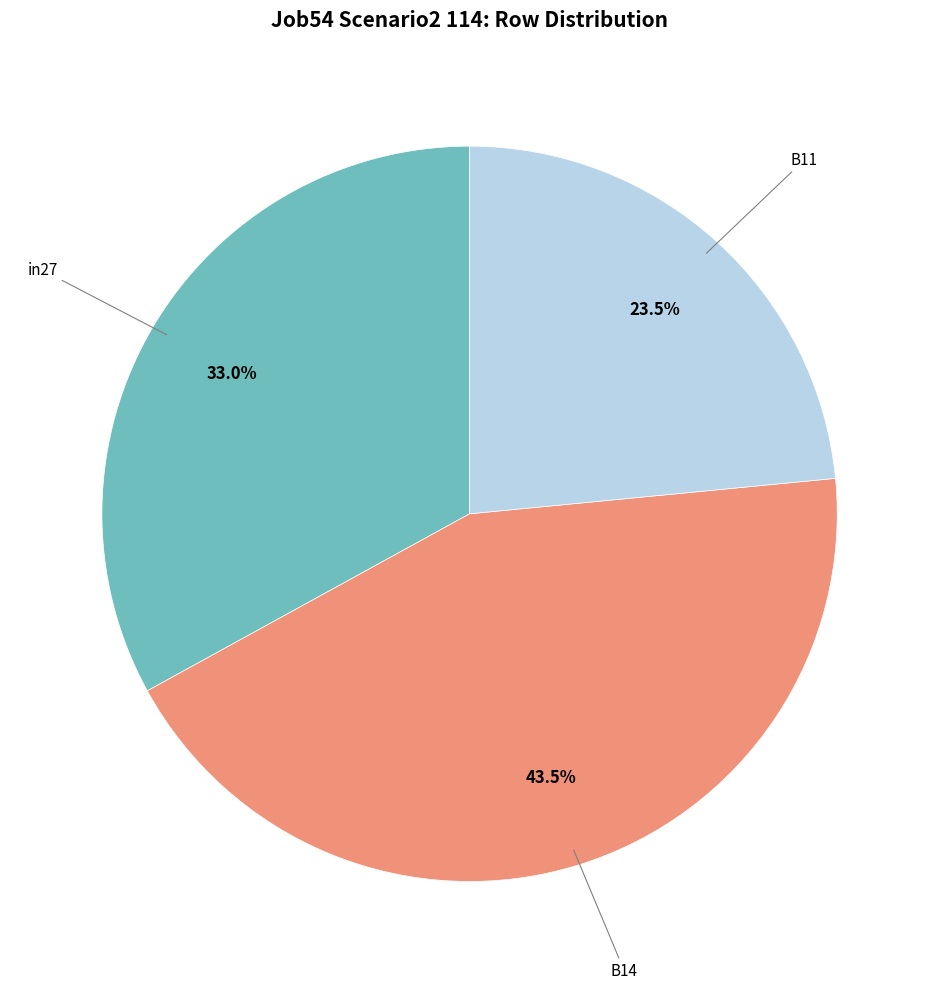

Is there a majority slice in this chart?

No